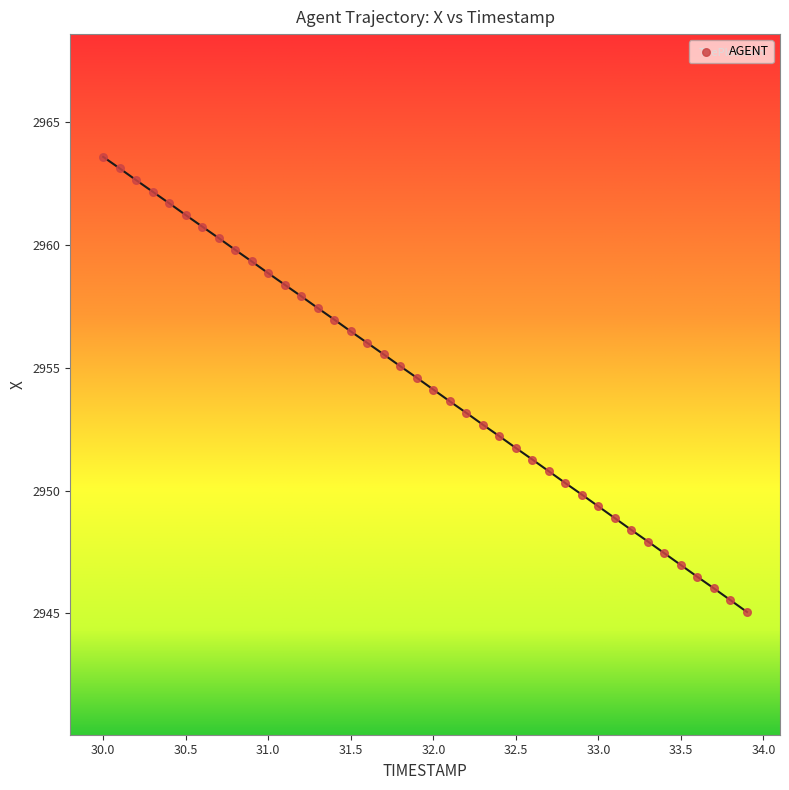

What is the range of Y values (max minus min)?

18.5